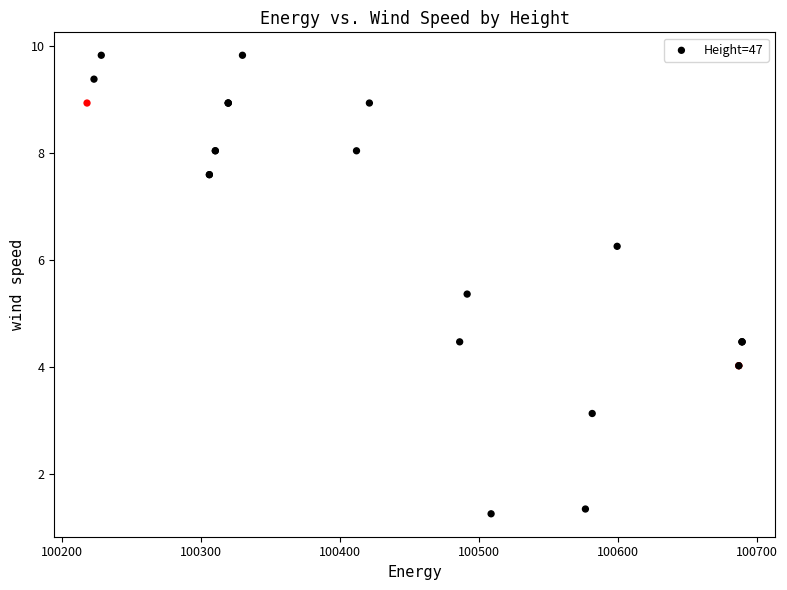

What Y value in the scatter plot is closest to 5?

5.4